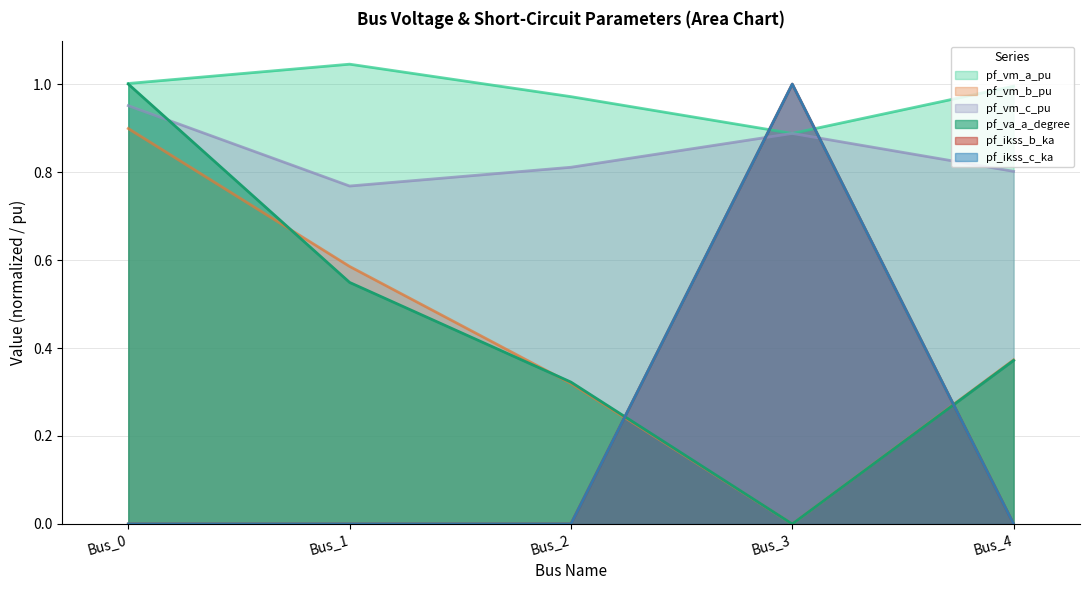

Which label corresponds to the largest value in the chart?

Bus_1